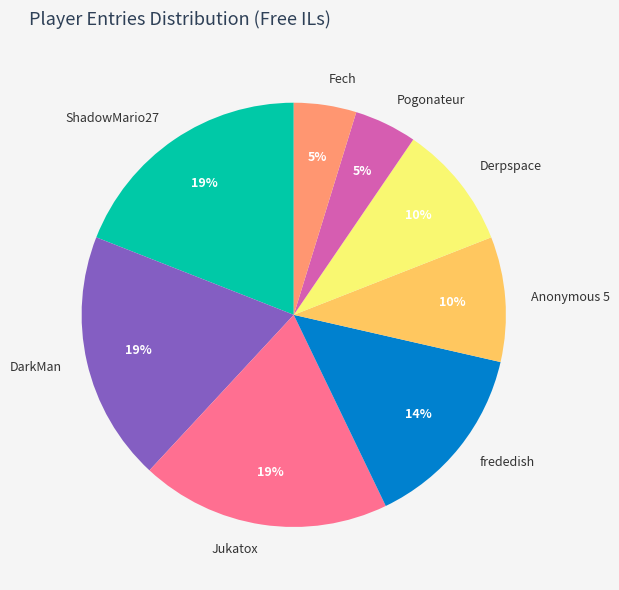

Is it true that Pogonateur is 10% of the pie?

False